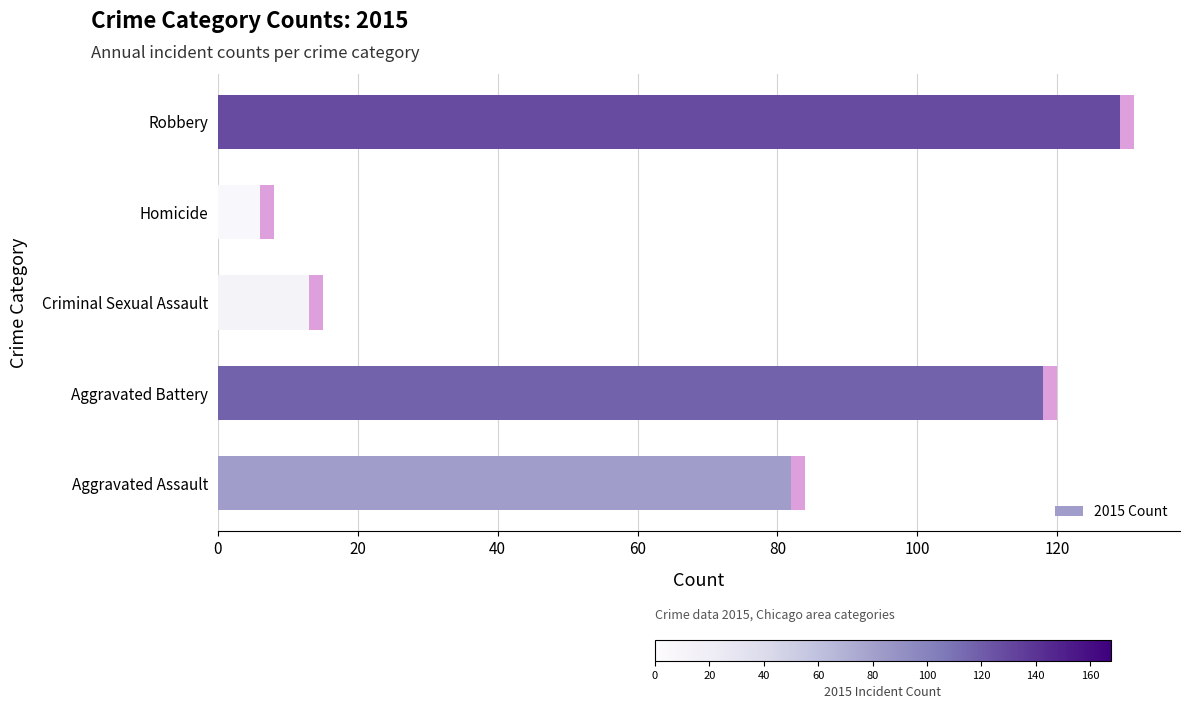

What is the highest value of the 2015 Count series?

129